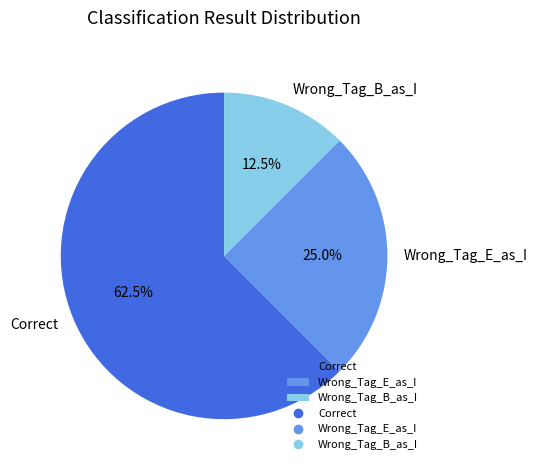

Is it true that Wrong_Tag_B_as_I is 23% of the pie?

False